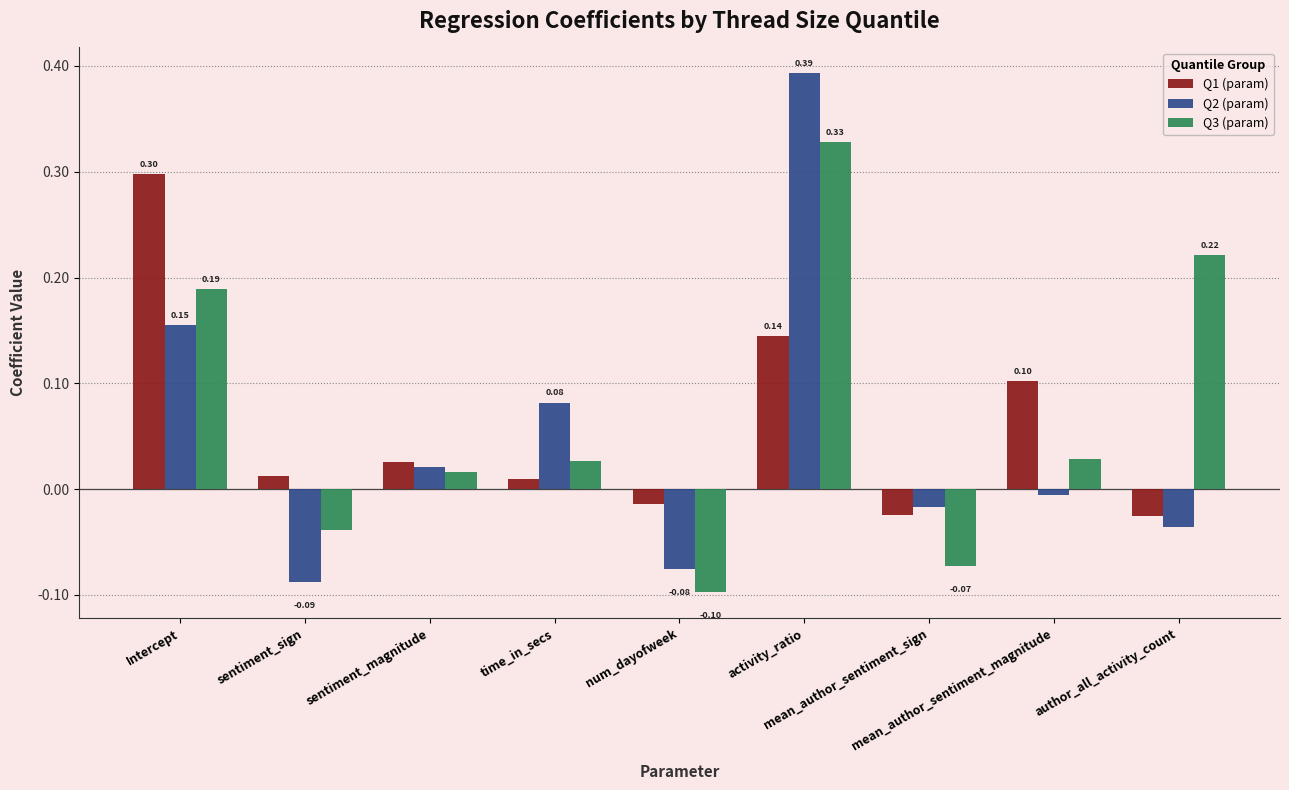

At how many categories does at least one series exceed 0?

7